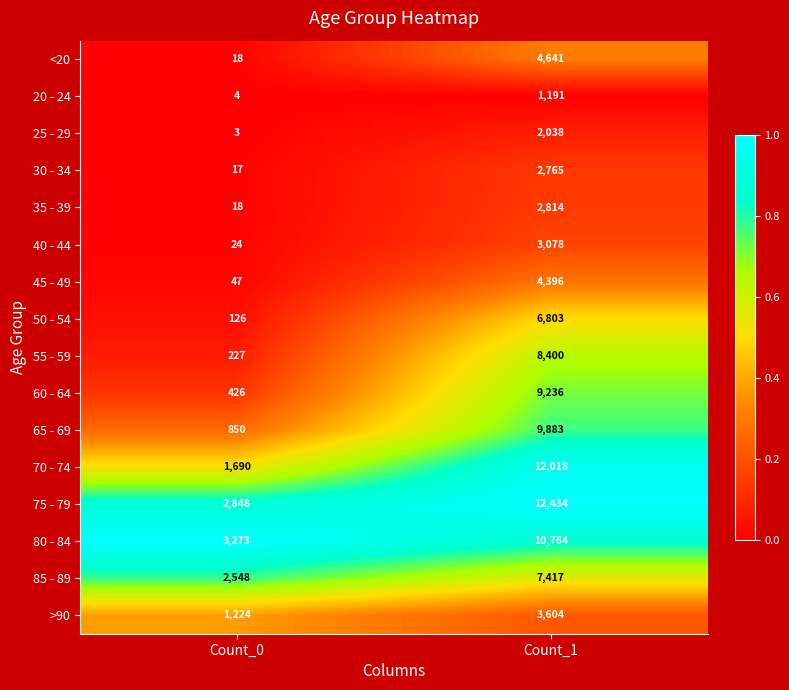

Rank the series at Count_1 from lowest to highest value.

20 - 24, 25 - 29, 30 - 34, 35 - 39, 40 - 44, >90, 45 - 49, <20, 50 - 54, 85 - 89, 55 - 59, 60 - 64, 65 - 69, 80 - 84, 70 - 74, 75 - 79